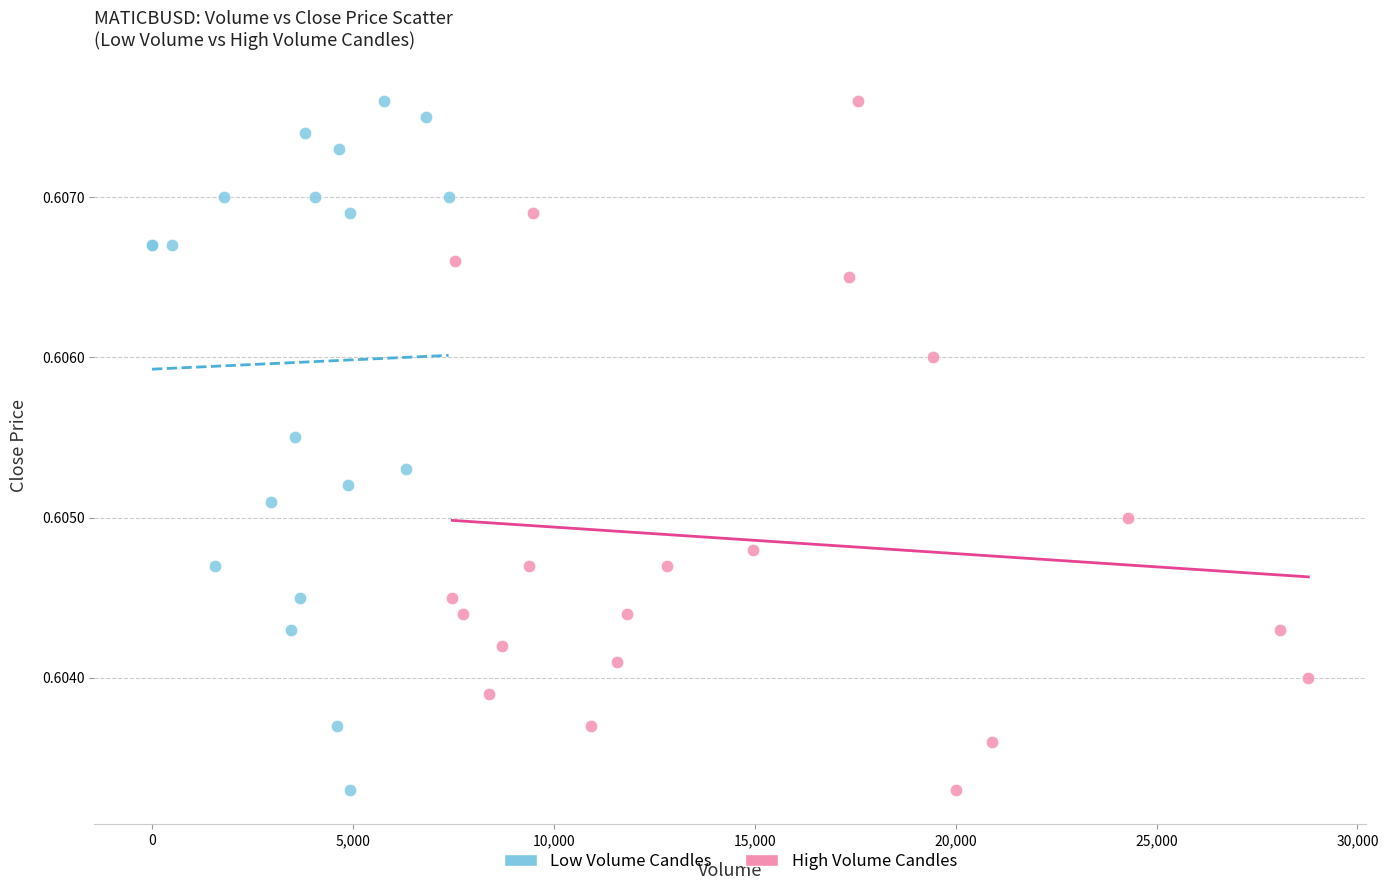

What are all the series names shown in the legend?

Low Volume Candles, High Volume Candles